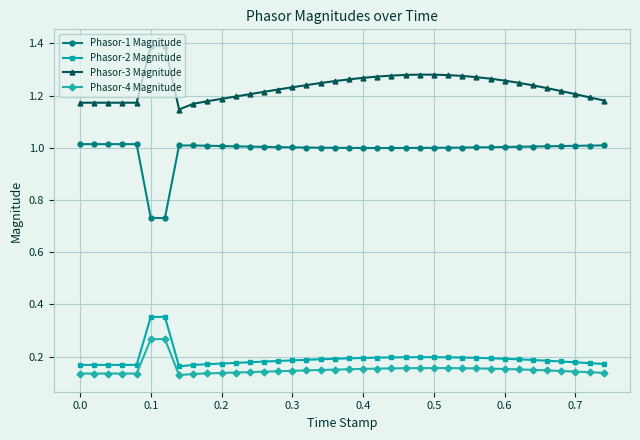

List the series in order of their peak value, lowest first.

Phasor-4 Magnitude, Phasor-2 Magnitude, Phasor-1 Magnitude, Phasor-3 Magnitude